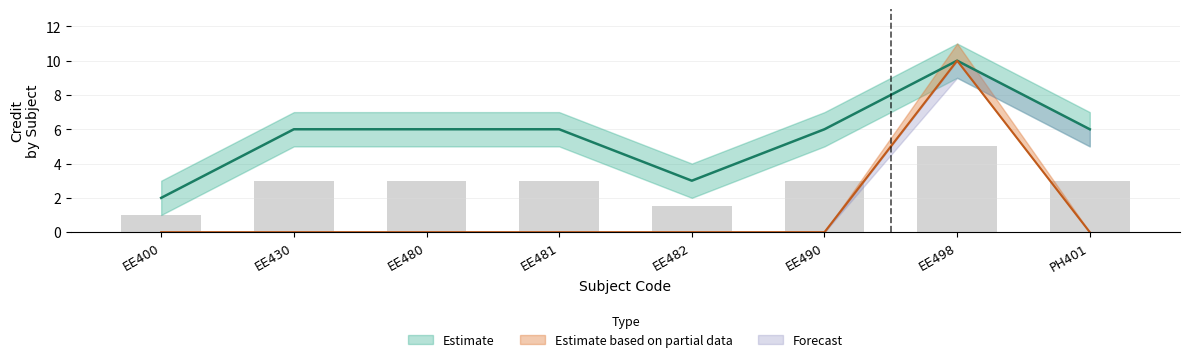

At which category is the sum across all series the highest?

EE498